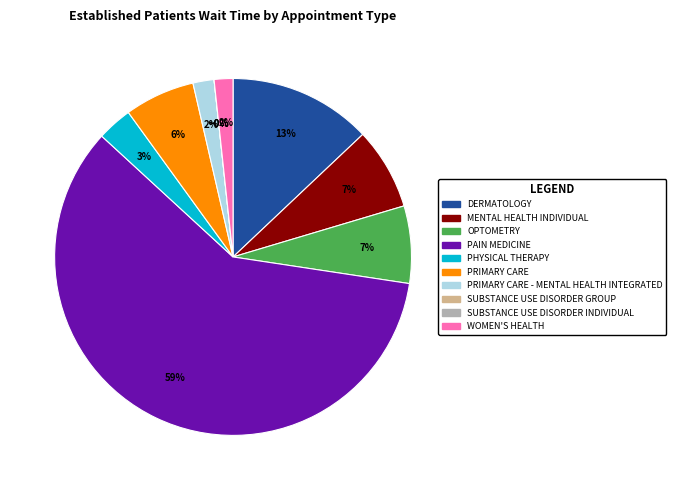

To the nearest percent, what portion does PRIMARY CARE - MENTAL HEALTH INTEGRATED represent?

2%